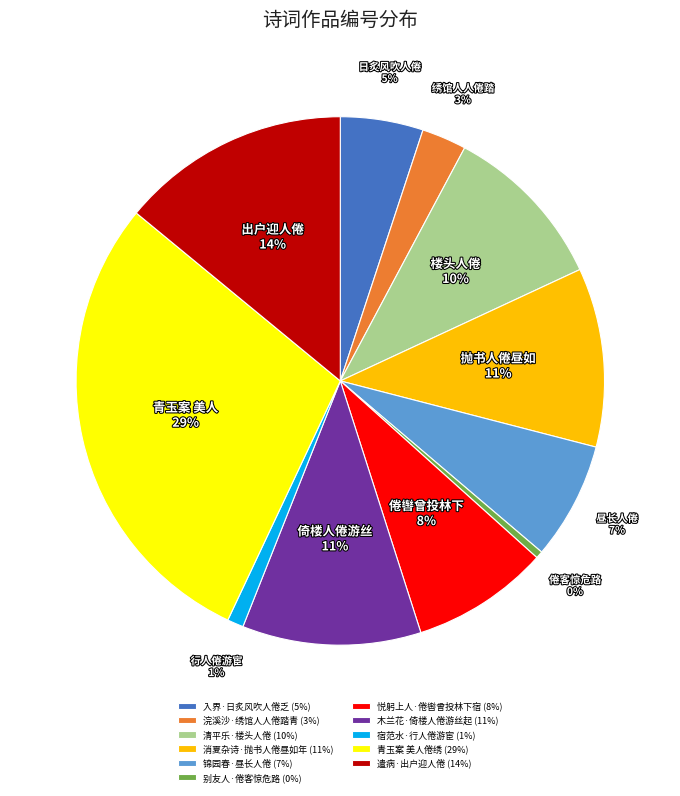

To the nearest percent, what portion does 锦园春·昼长人倦 (7%) represent?

7%